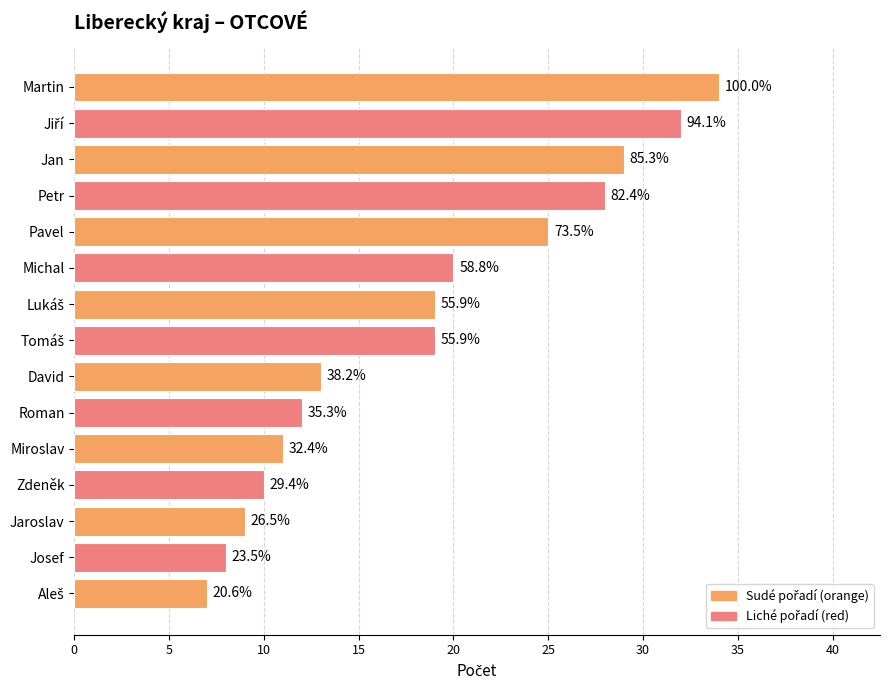

How many bars are there in total?

15